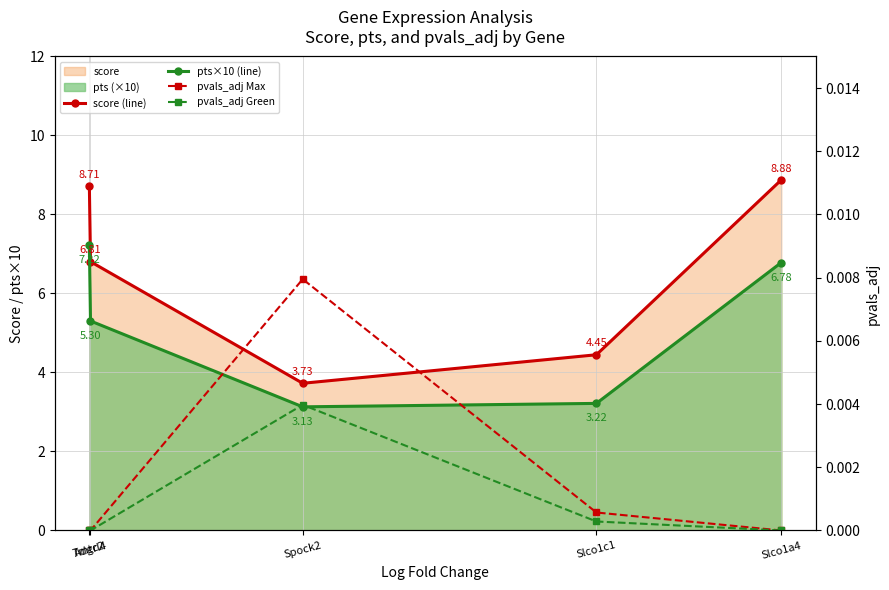

What is the label of the 1st point from the left?

Tmtc2